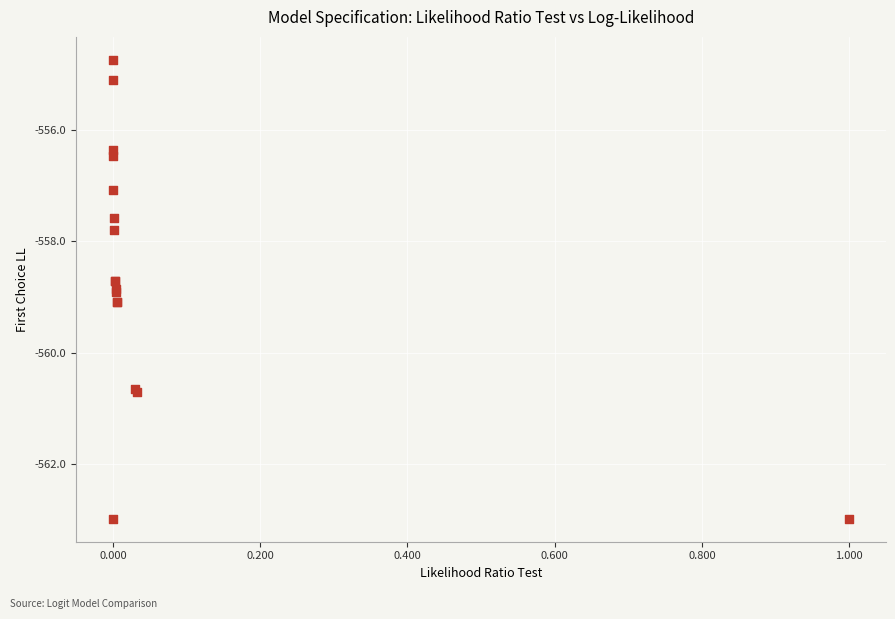

What Y value in the scatter plot is closest to -558?

-557.8